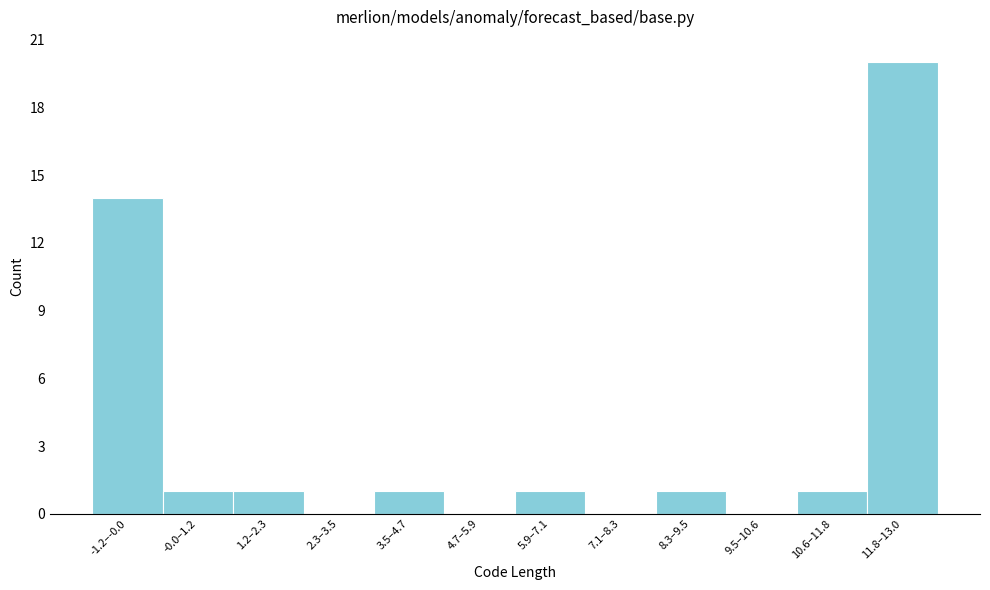

Reading left to right, list all the values displayed in this chart.

-1.2–-0.0=14	-0.0–1.2=1	1.2–2.3=1	2.3–3.5=0	3.5–4.7=1	4.7–5.9=0	5.9–7.1=1	7.1–8.3=0	8.3–9.5=1	9.5–10.6=0	10.6–11.8=1	11.8–13.0=20